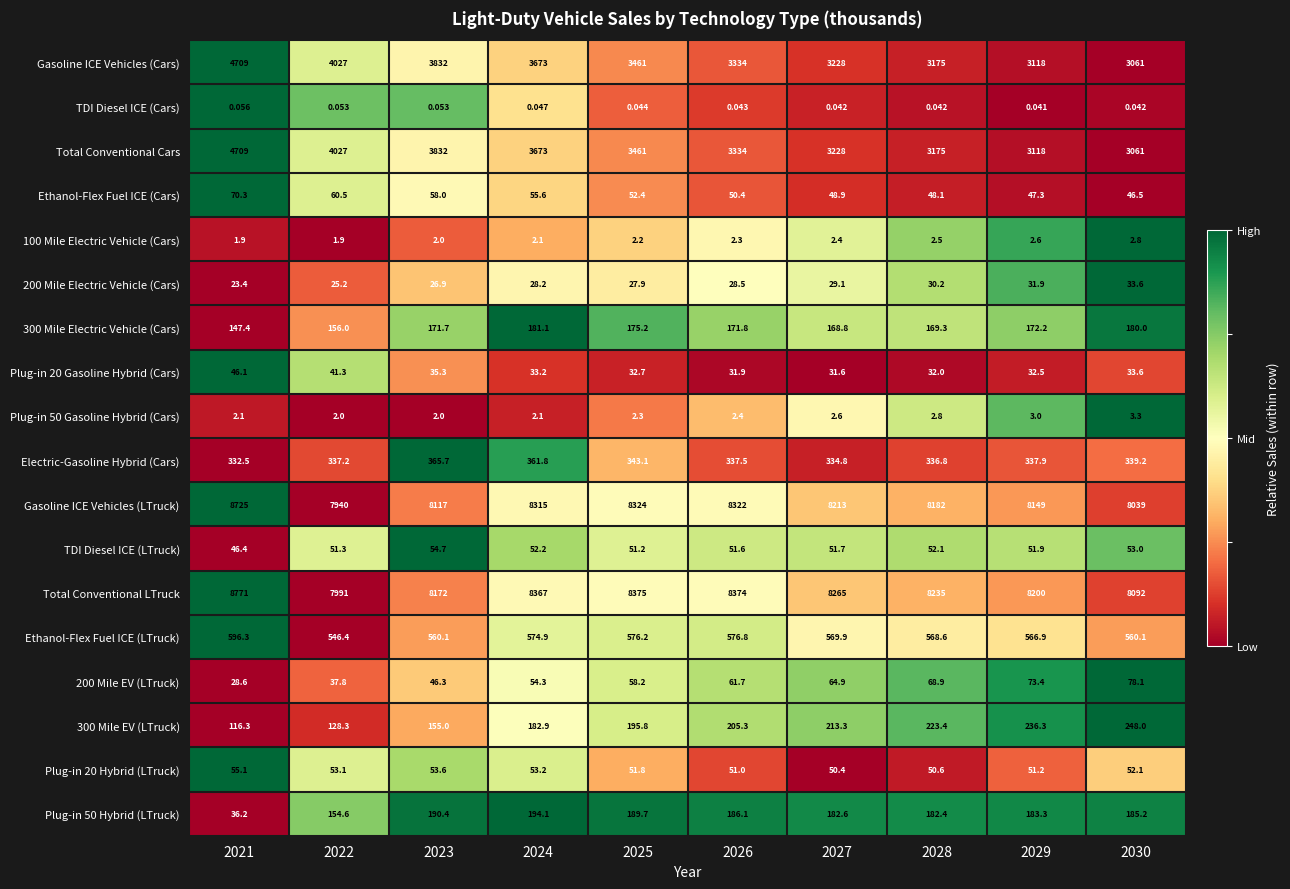

Which series has the largest total across all categories?

Total Conventional LTruck